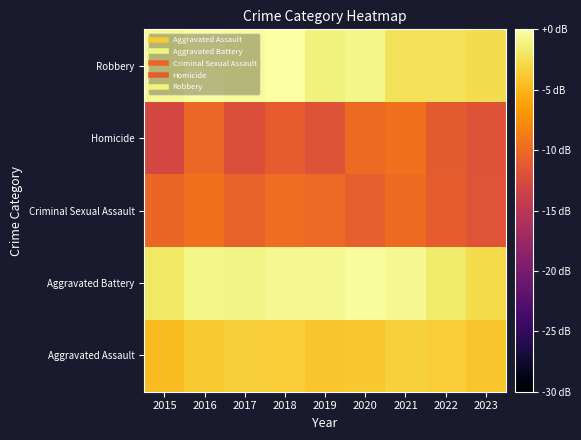

What is the difference between the highest and lowest values at 2022?

9.5